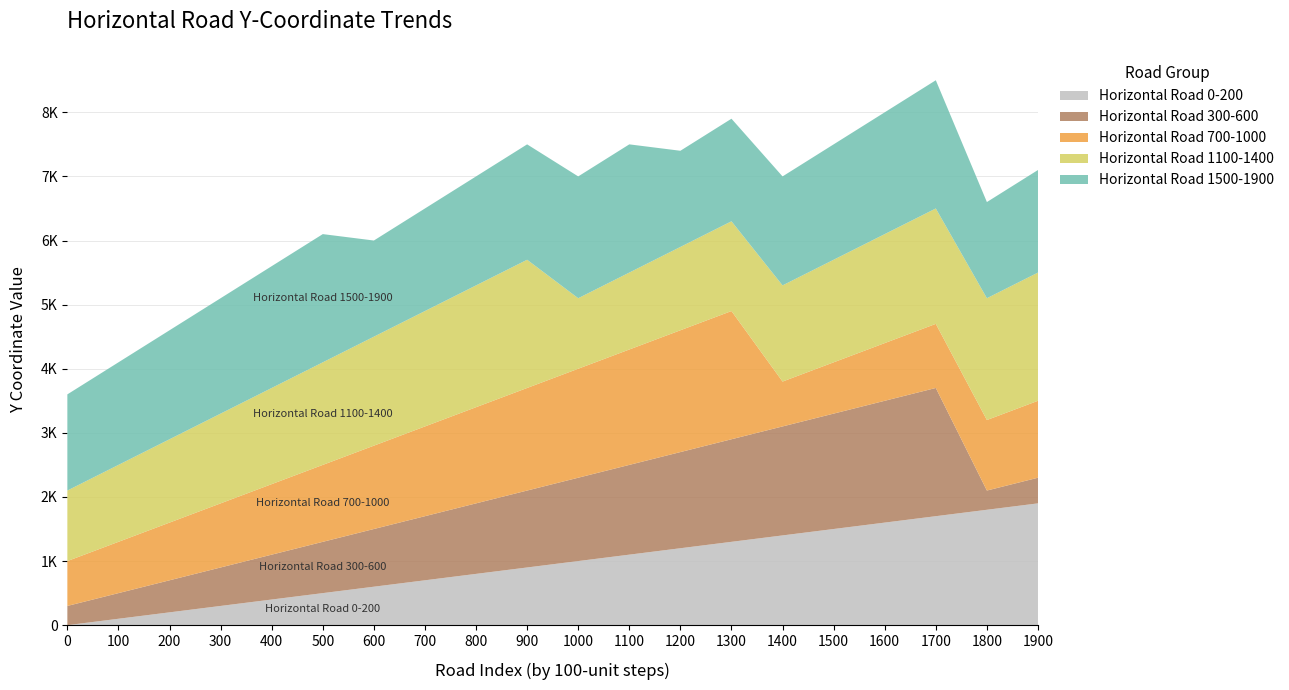

Reading left to right, list all the values displayed in this chart.

Horizontal Road 0-200: 0=0	100=100	200=200	300=300	400=400	500=500	600=600	700=700	800=800	900=900	1000=1000	1100=1100	1200=1200	1300=1300	1400=1400	1500=1500	1600=1600	1700=1700	1800=1800	1900=1900
Horizontal Road 300-600: 0=300	100=400	200=500	300=600	400=700	500=800	600=900	700=1000	800=1100	900=1200	1000=1300	1100=1400	1200=1500	1300=1600	1400=1700	1500=1800	1600=1900	1700=2000	1800=300	1900=400
Horizontal Road 700-1000: 0=700	100=800	200=900	300=1000	400=1100	500=1200	600=1300	700=1400	800=1500	900=1600	1000=1700	1100=1800	1200=1900	1300=2000	1400=700	1500=800	1600=900	1700=1000	1800=1100	1900=1200
Horizontal Road 1100-1400: 0=1100	100=1200	200=1300	300=1400	400=1500	500=1600	600=1700	700=1800	800=1900	900=2000	1000=1100	1100=1200	1200=1300	1300=1400	1400=1500	1500=1600	1600=1700	1700=1800	1800=1900	1900=2000
Horizontal Road 1500-1900: 0=1500	100=1600	200=1700	300=1800	400=1900	500=2000	600=1500	700=1600	800=1700	900=1800	1000=1900	1100=2000	1200=1500	1300=1600	1400=1700	1500=1800	1600=1900	1700=2000	1800=1500	1900=1600